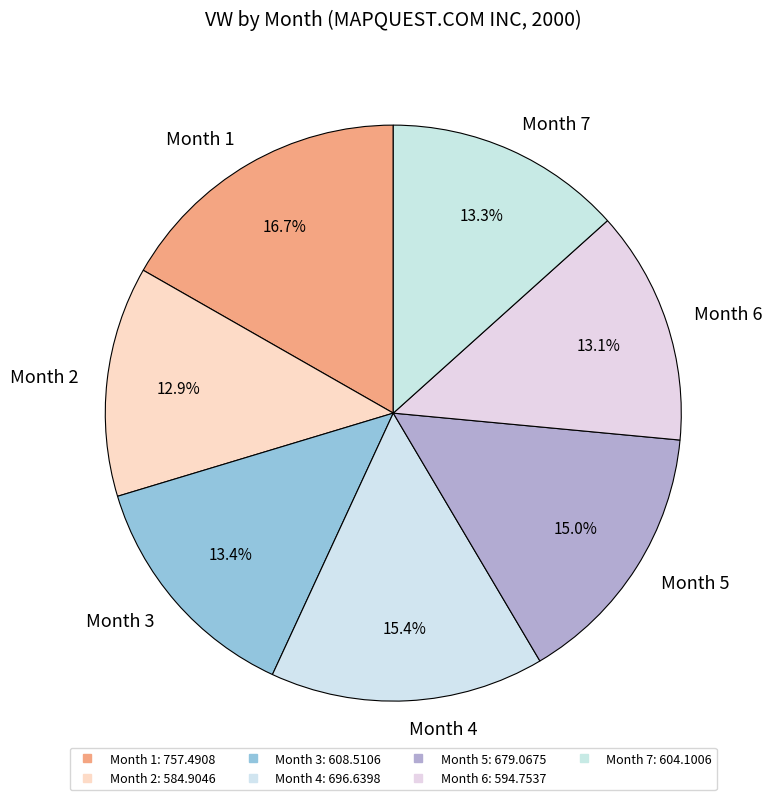

What is the largest slice in the pie chart?

Month 1